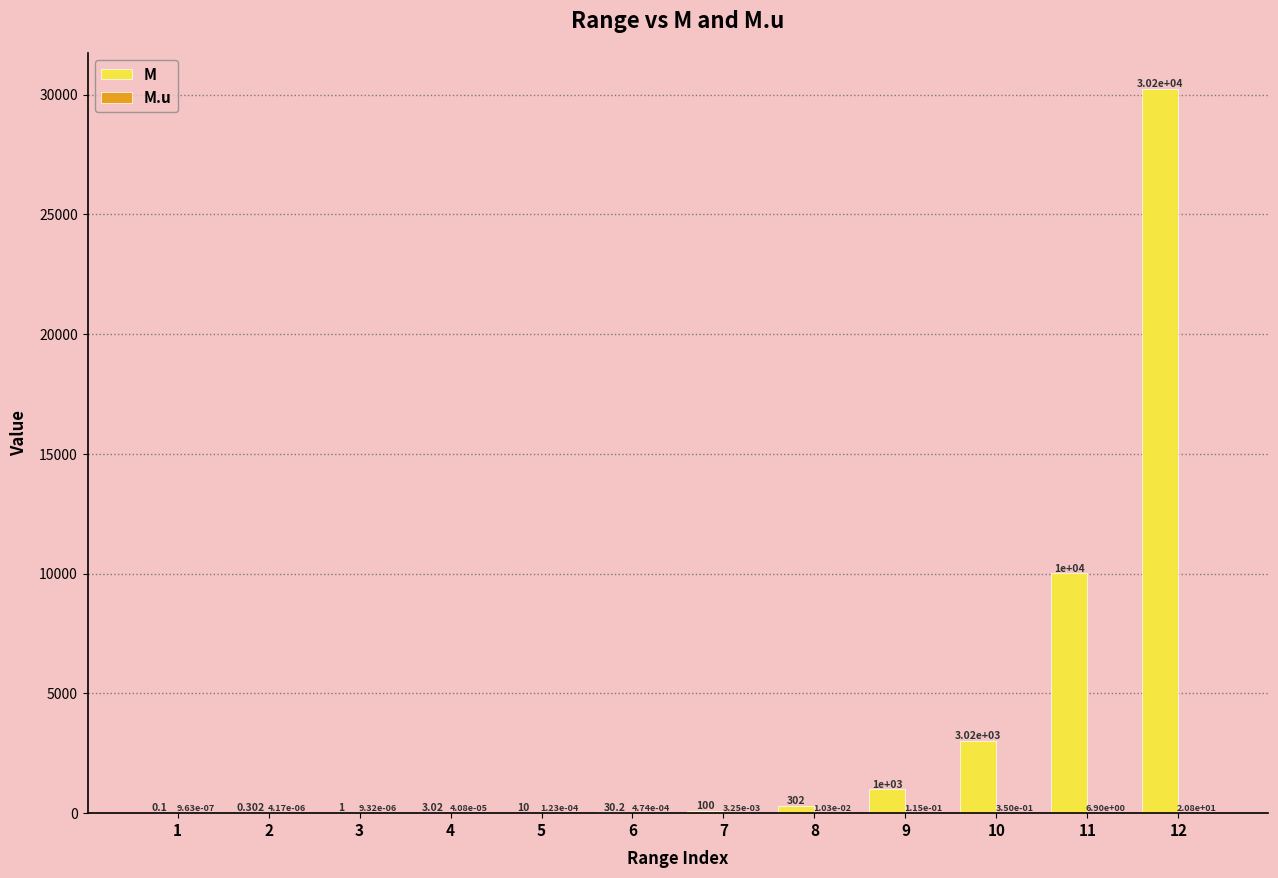

Where does the M series first go above 100?

7